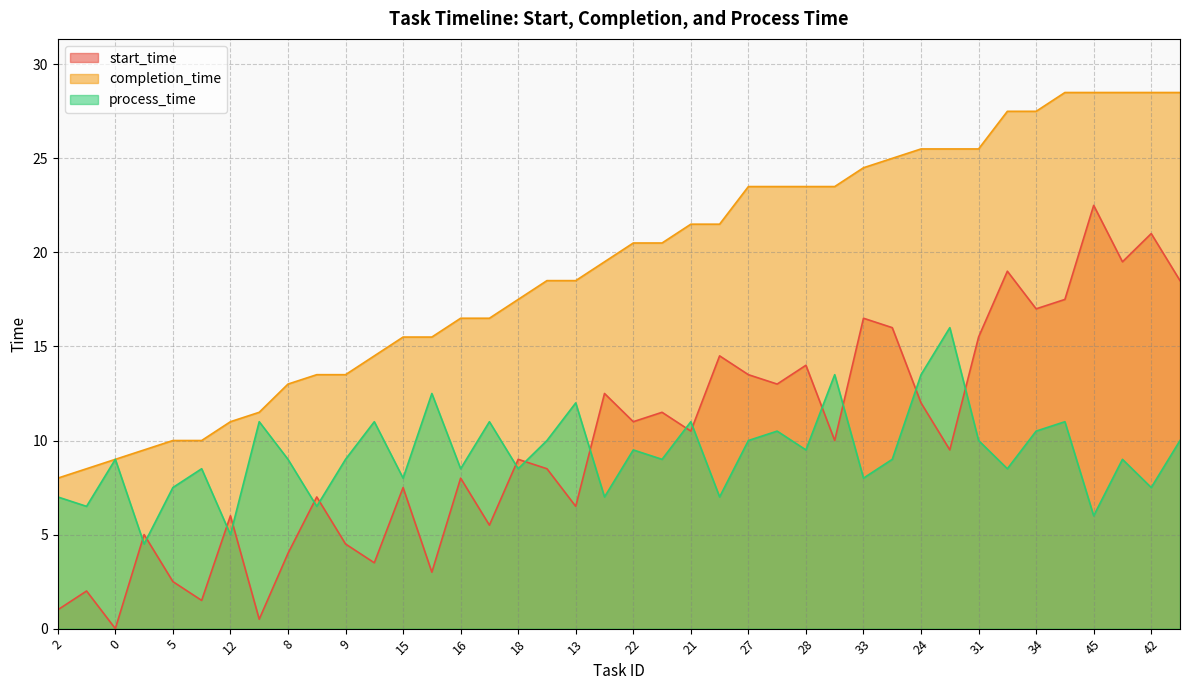

Does the chart have visible grid lines?

Yes